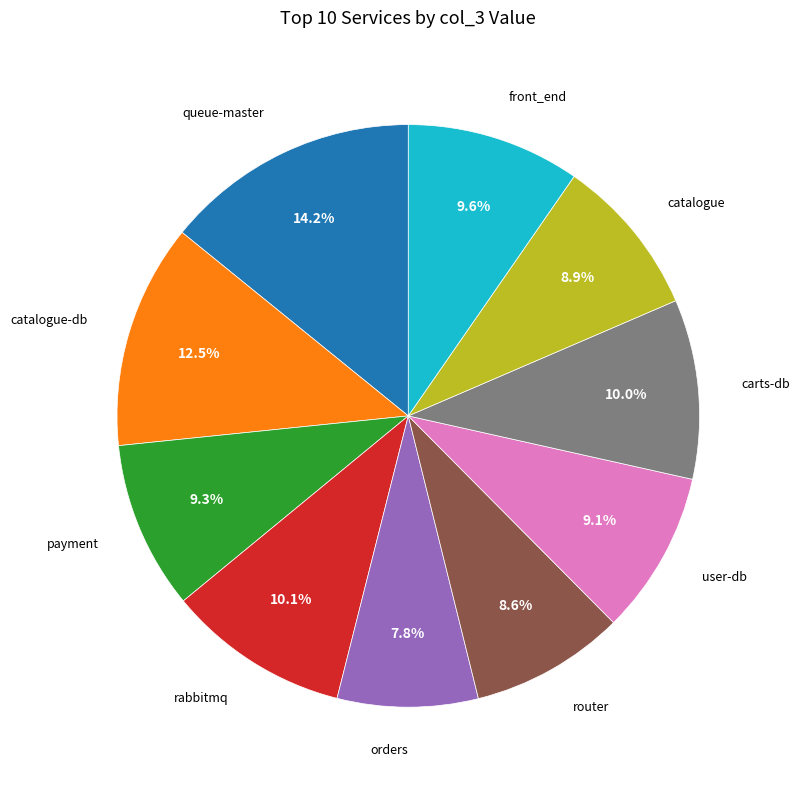

To the nearest percent, what is the combined percentage of orders and payment?

17%